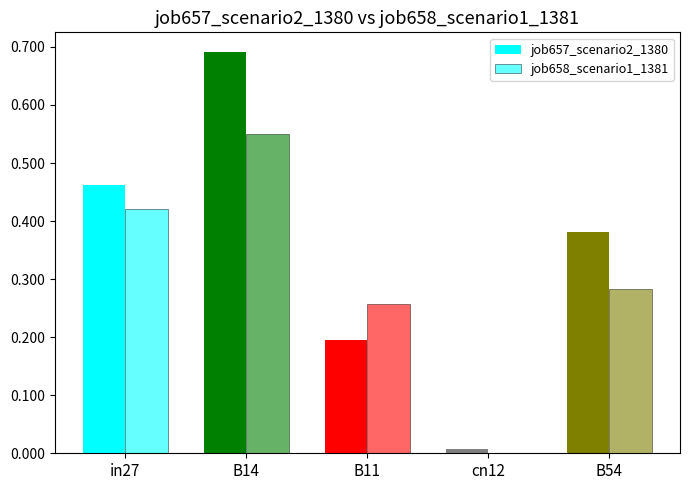

What is the approximate value of job658_scenario1_1381 at B11?

0.3